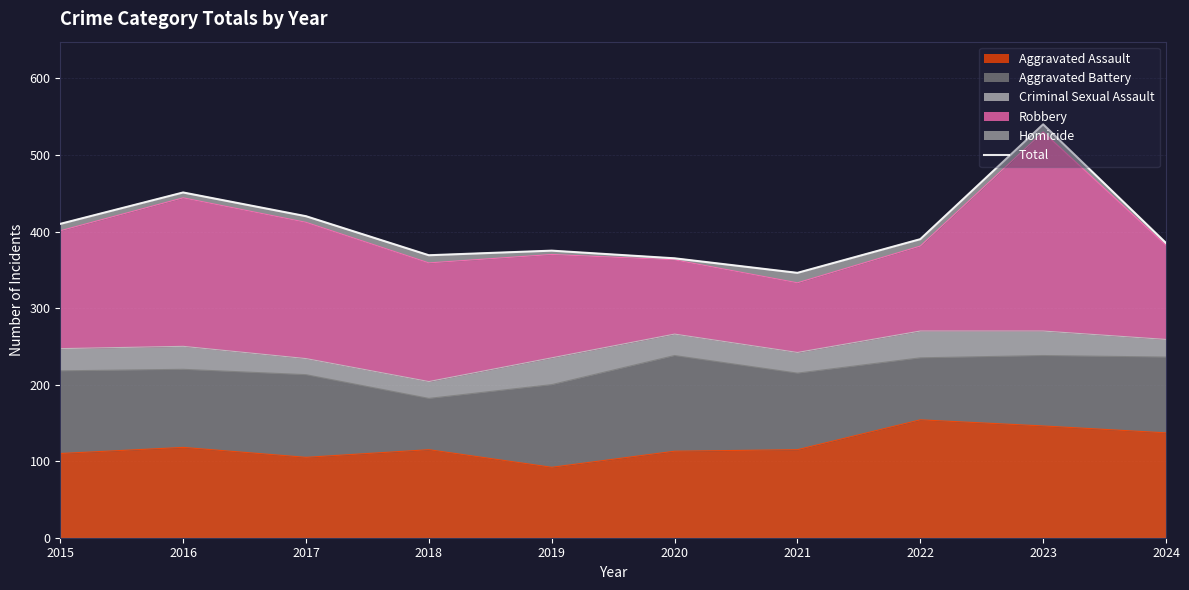

What is the difference between the values at 2017 and 2021?

74